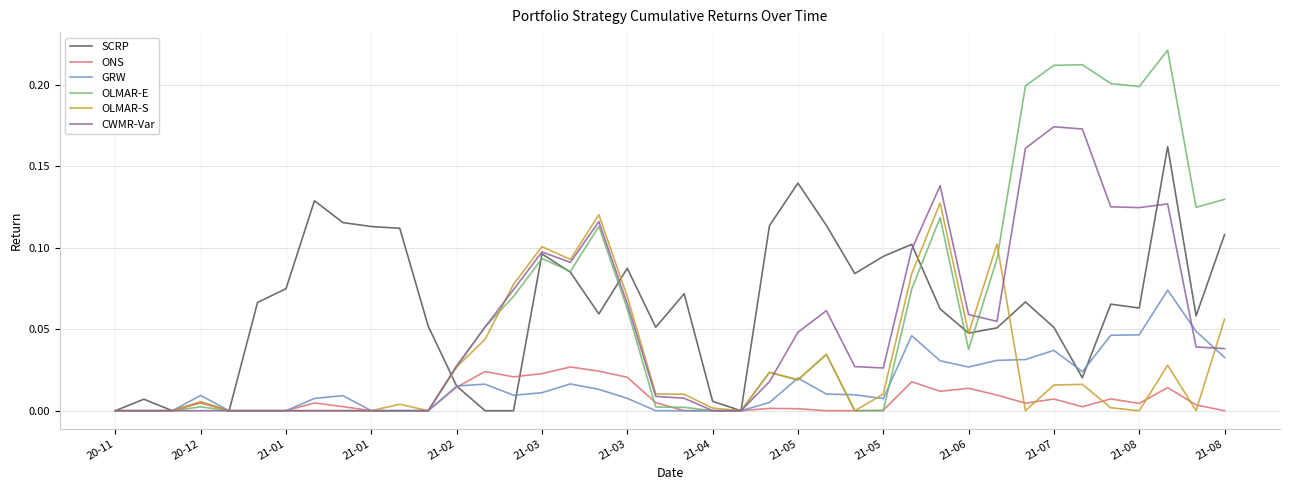

True or false: SCRP and CWMR-Var cross at least once.

True